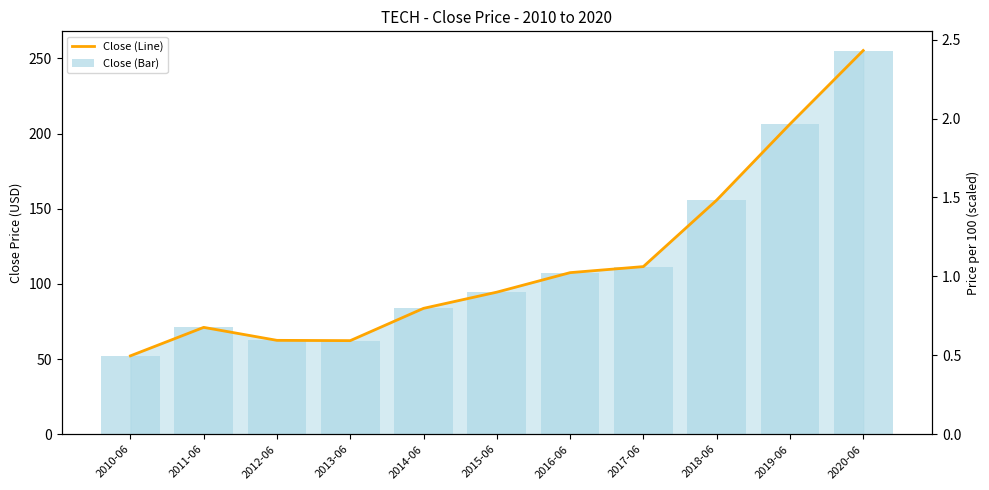

At which category is the sum across all series the highest?

2020-06